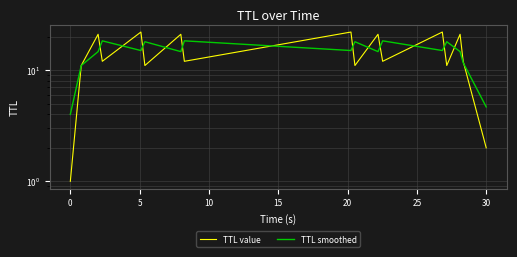

What is the difference between the second highest and minimum values in the TTL value series?

21.0